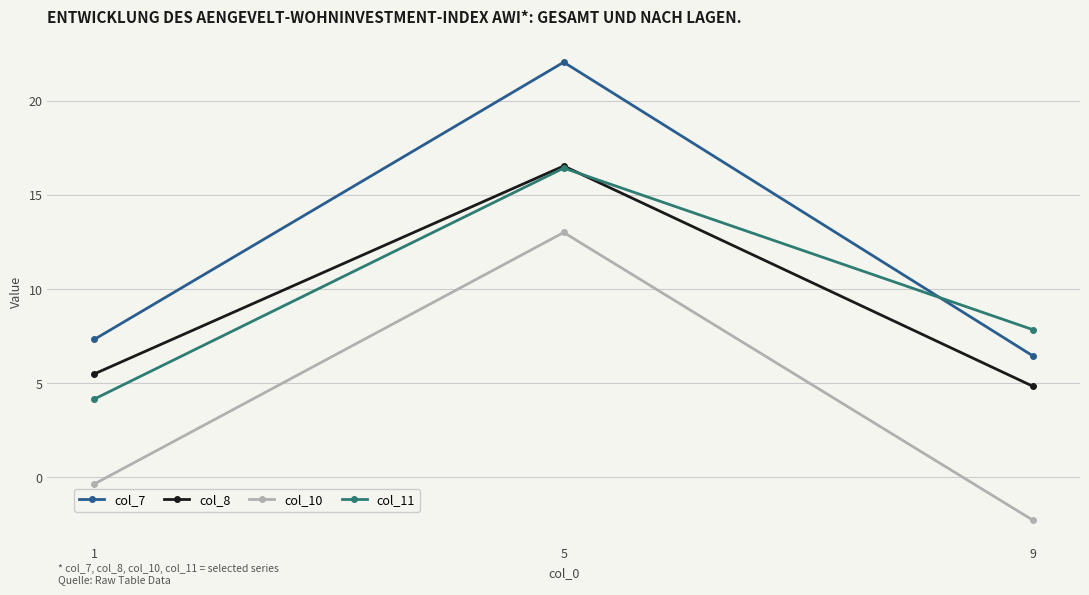

What is the sum of the col_10 values at 9 and 1?

-2.6